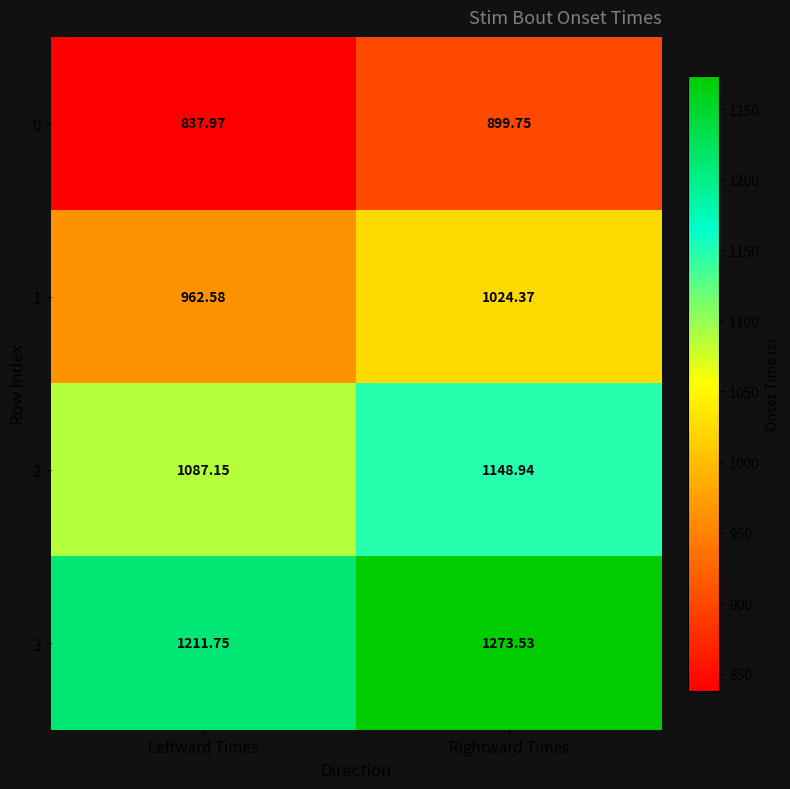

Rank the categories by 2 value from lowest to highest.

Leftward Times, Rightward Times